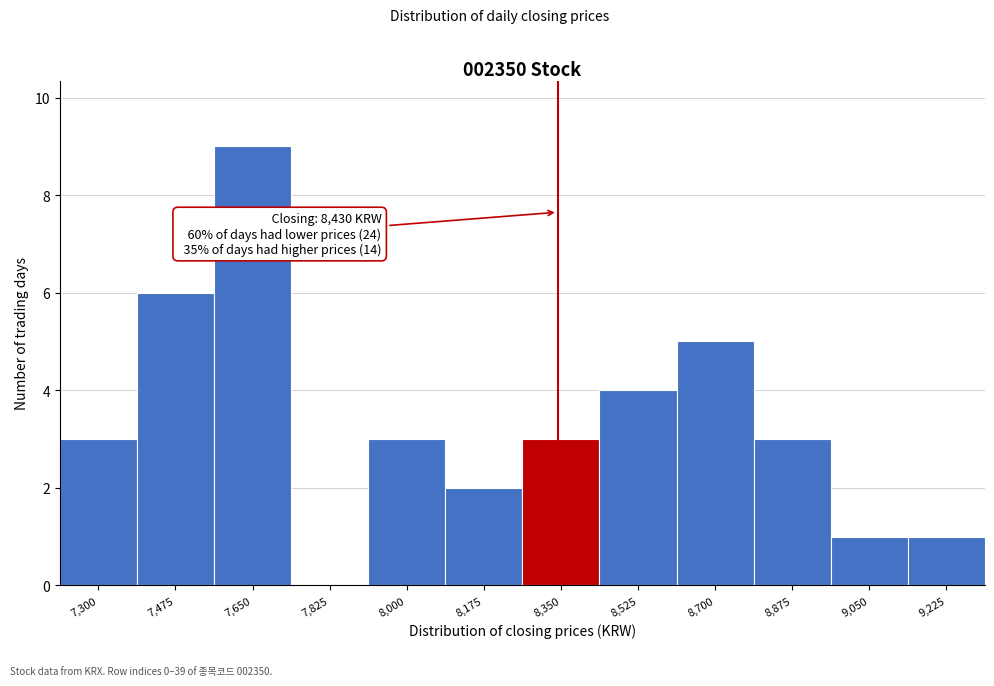

Reading left to right, what are all the values shown in this chart?

7,300=3	7,475=6	7,650=9	7,825=0	8,000=3	8,175=2	8,350=3	8,525=4	8,700=5	8,875=3	9,050=1	9,225=1